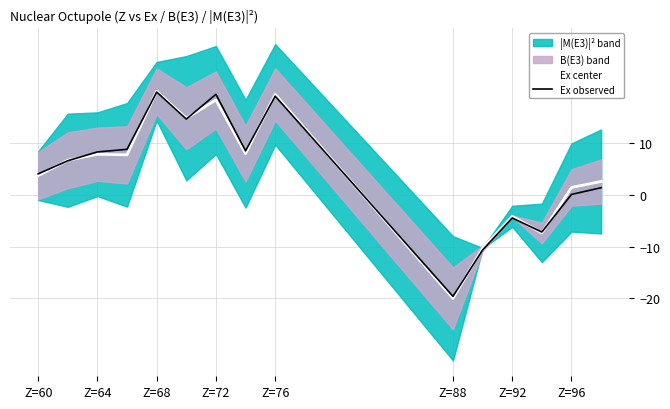

Where is Ex center nearest to the value 0?

Z=96